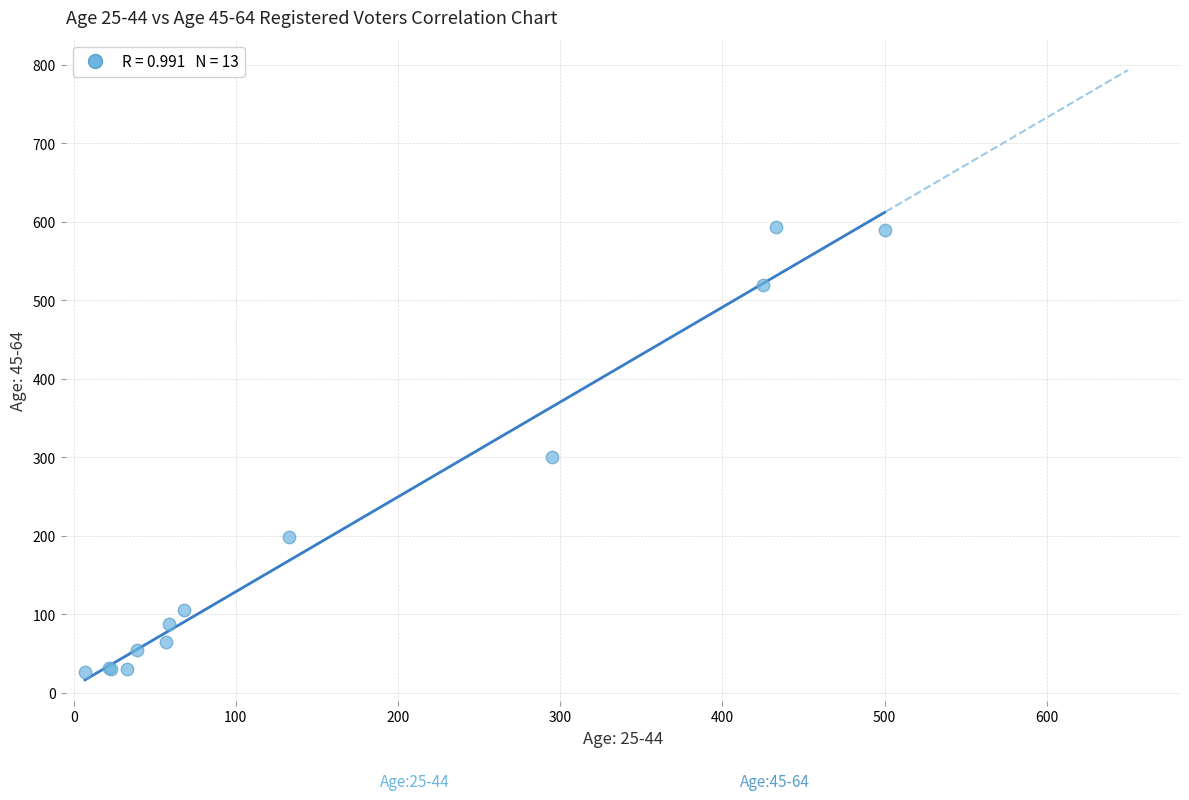

What Y value in the scatter plot is closest to 310?

301